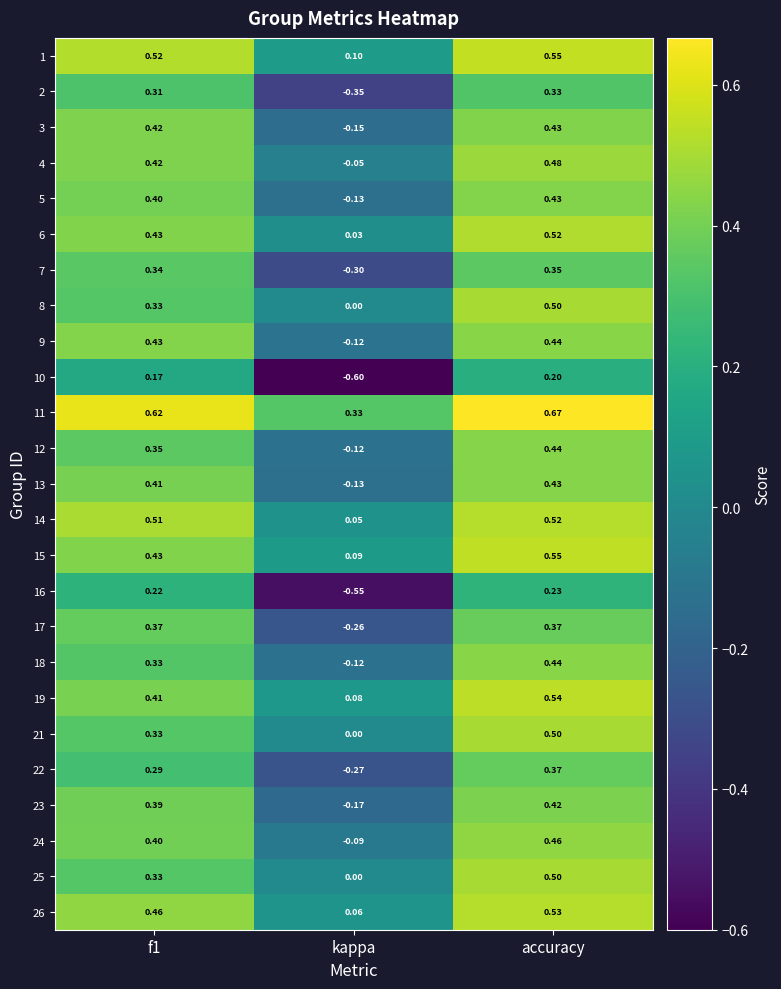

Where is 8 nearest to the value 0?

kappa